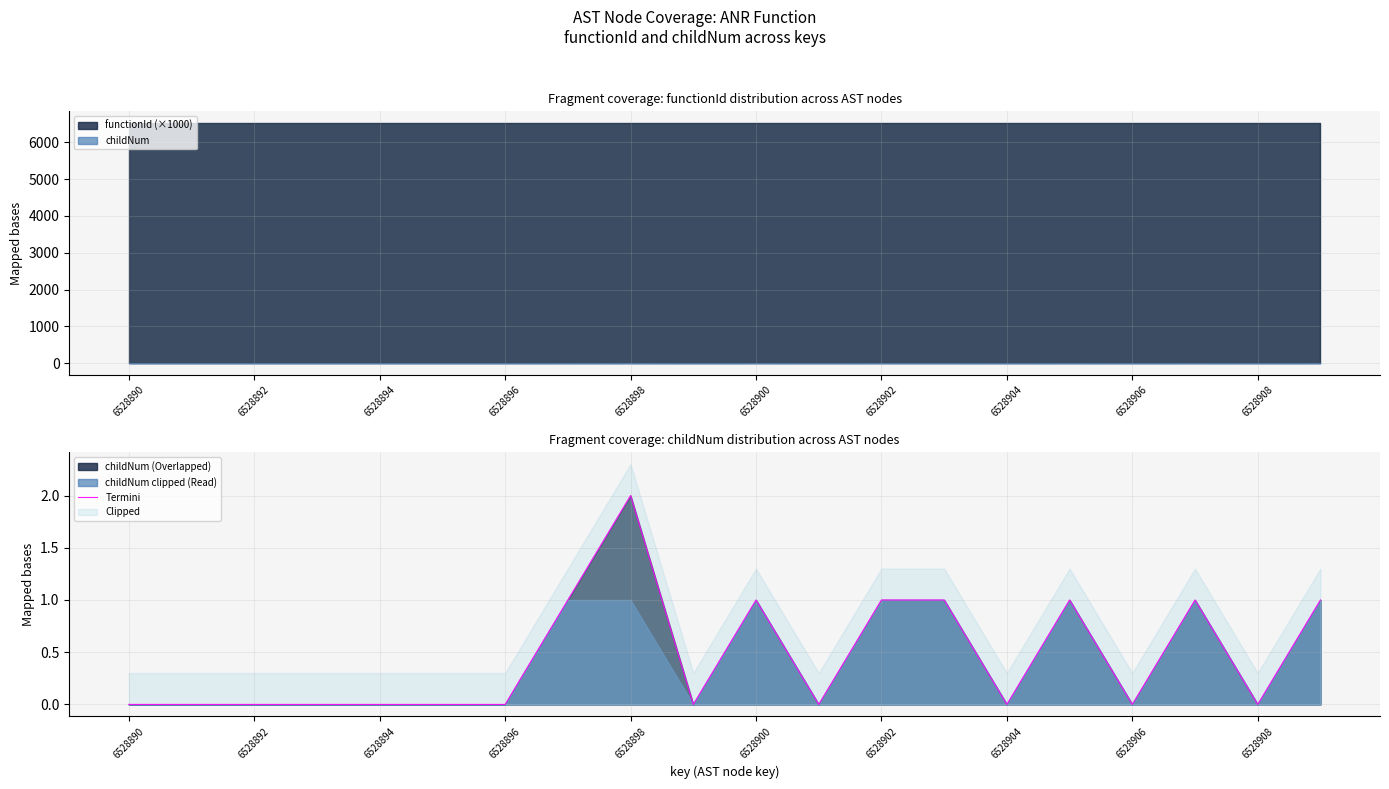

The value of Termini at 6528894 is 0. True or false?

True